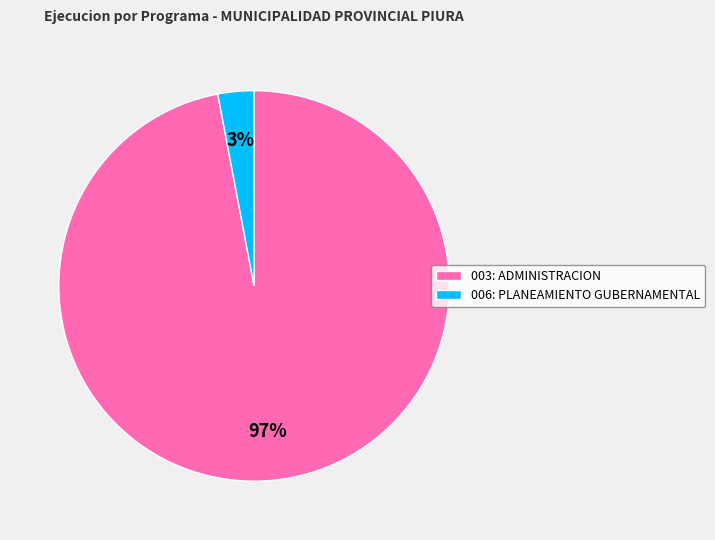

To the nearest percent, what percentage of the pie is 006: PLANEAMIENTO GUBERNAMENTAL?

3%